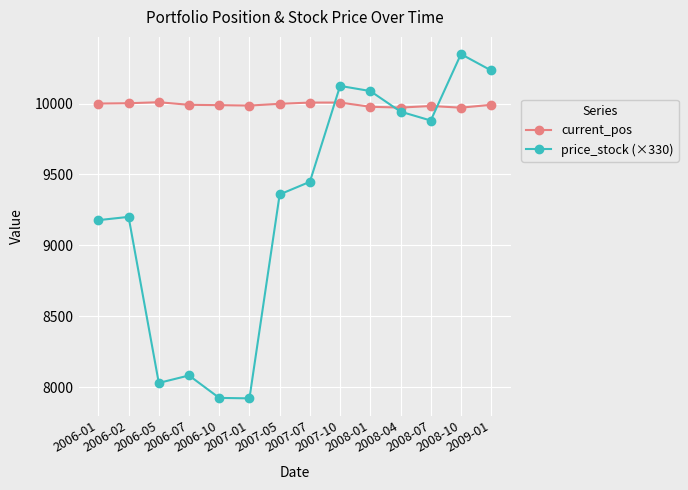

What is the value of the price_stock (×330) point at the 14th from the left?

10233.3